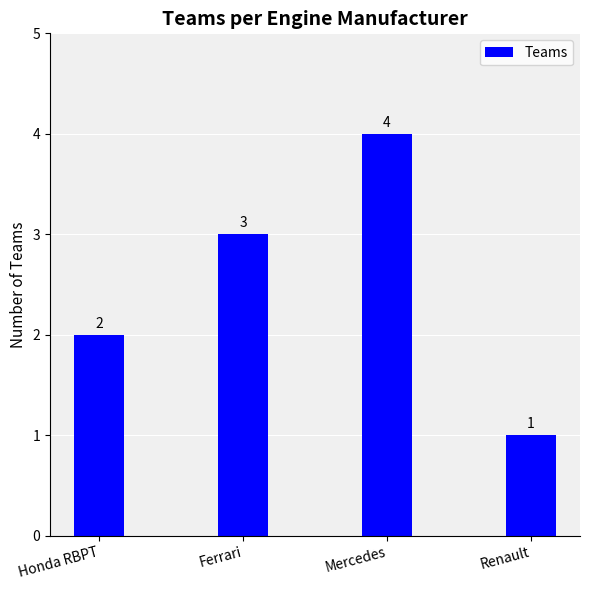

List the labels in order of value, smallest first.

Renault, Honda RBPT, Ferrari, Mercedes